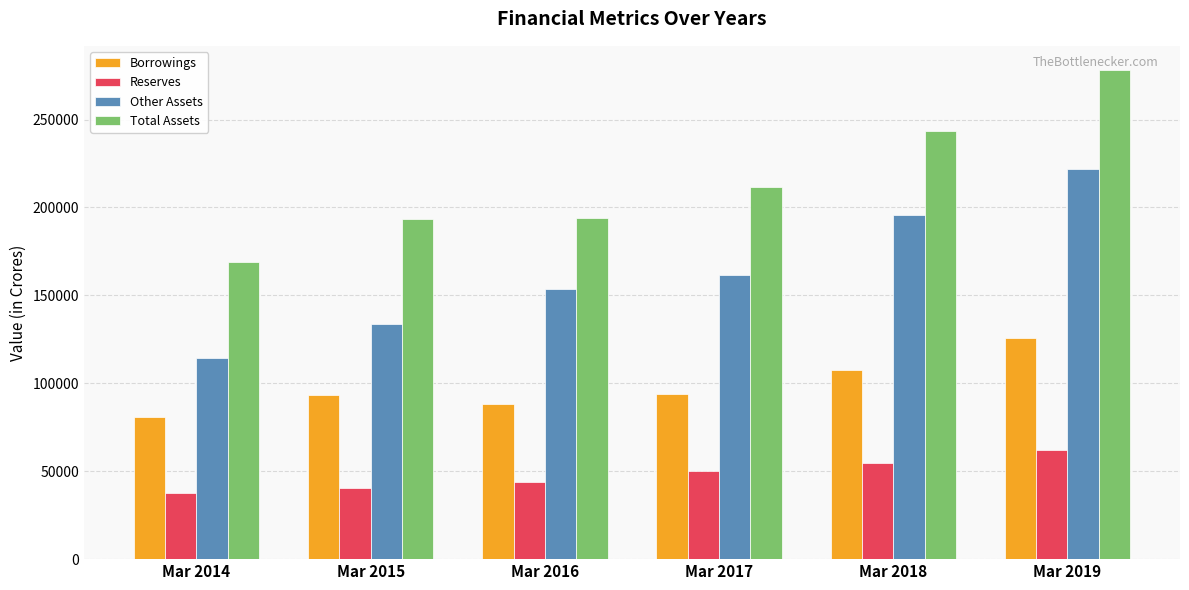

What is the difference between the second highest and minimum values in the Other Assets series?

81708